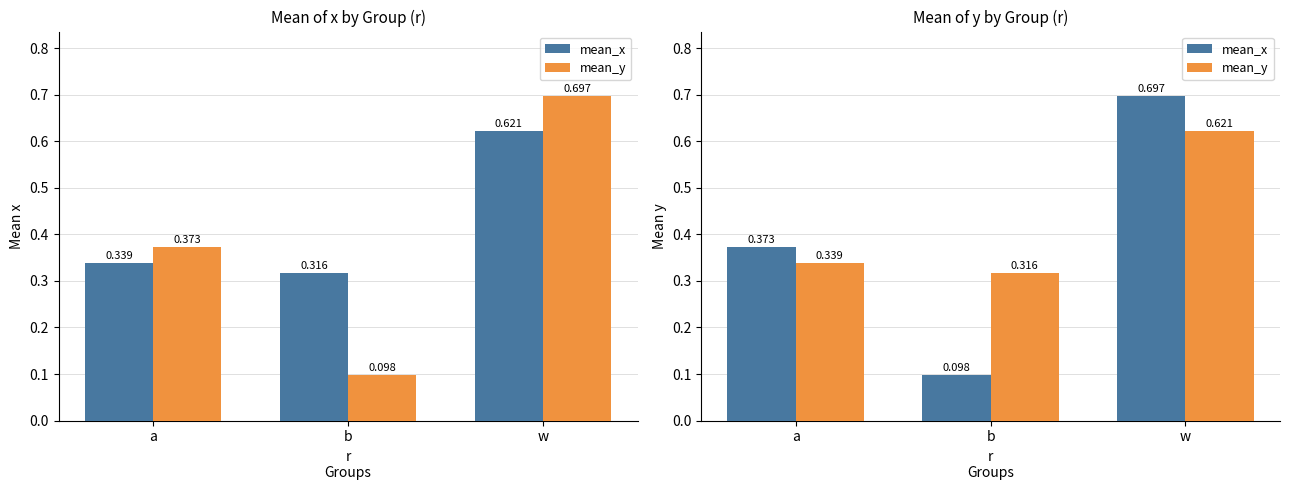

The value of mean_x at w is 0.6. True or false?

True